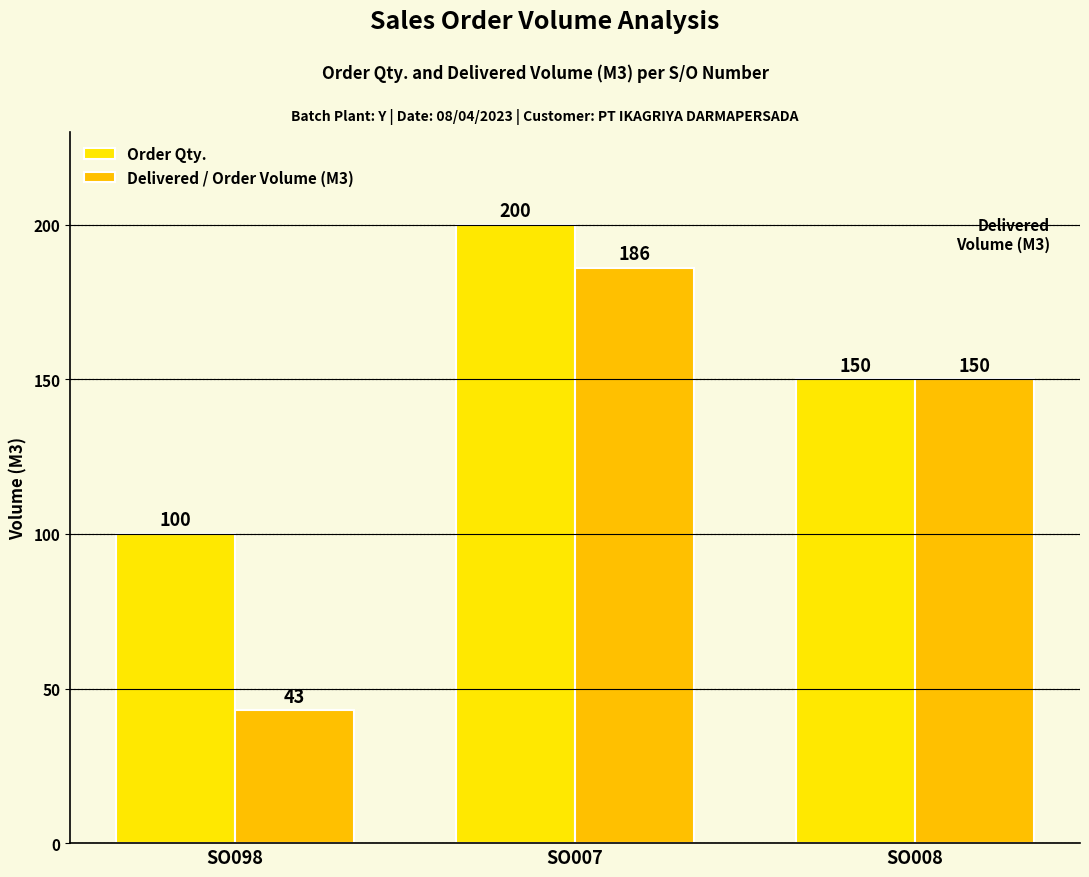

The value of Order Qty. at SO008 is 41. True or false?

False